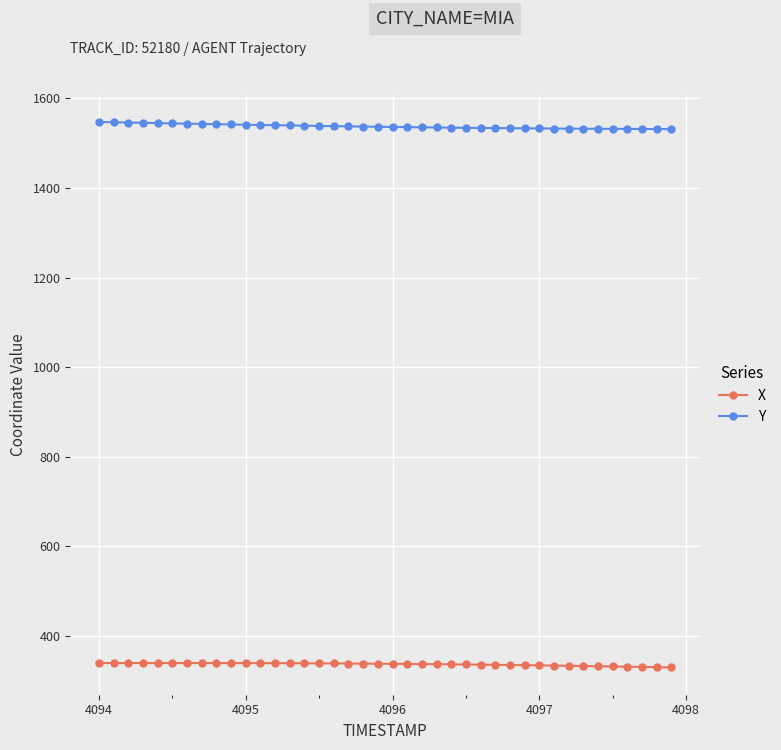

True or false: X and Y intersect in this chart.

False